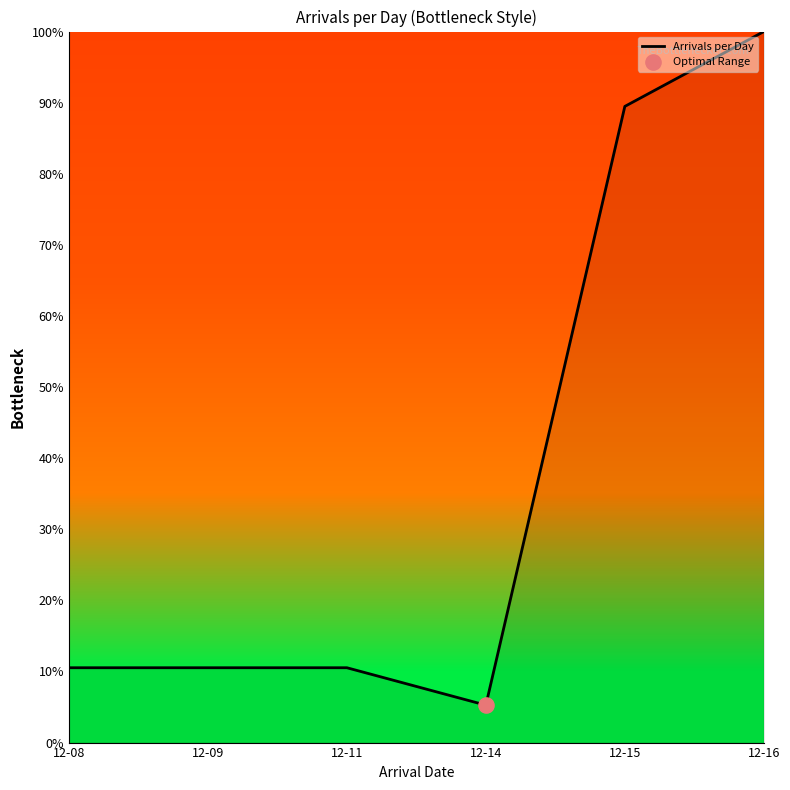

What is the change in value from 12-09 to 12-14?

-5.3